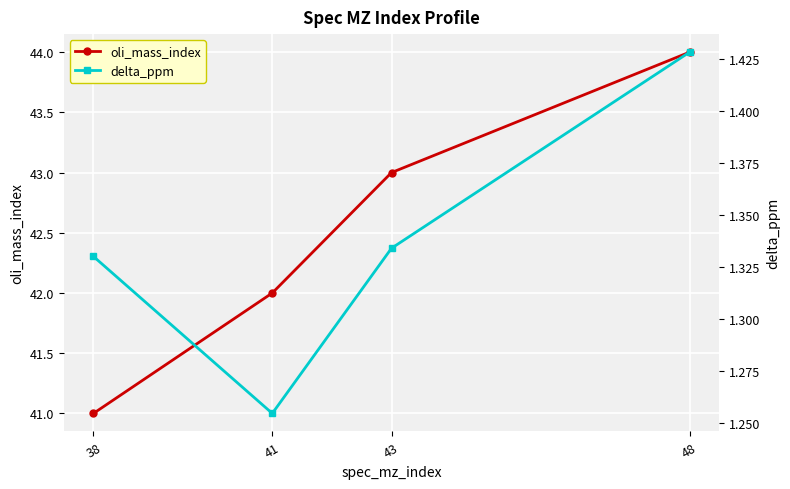

True or false: delta_ppm has more than 1 interior local peaks.

False